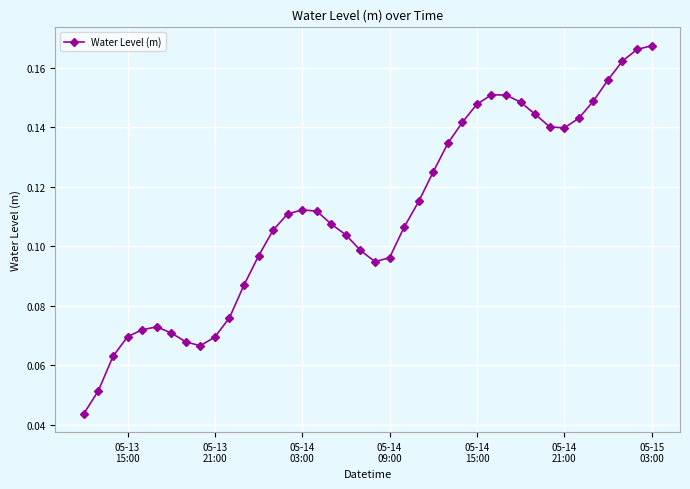

What is the sum of all values?

4.4